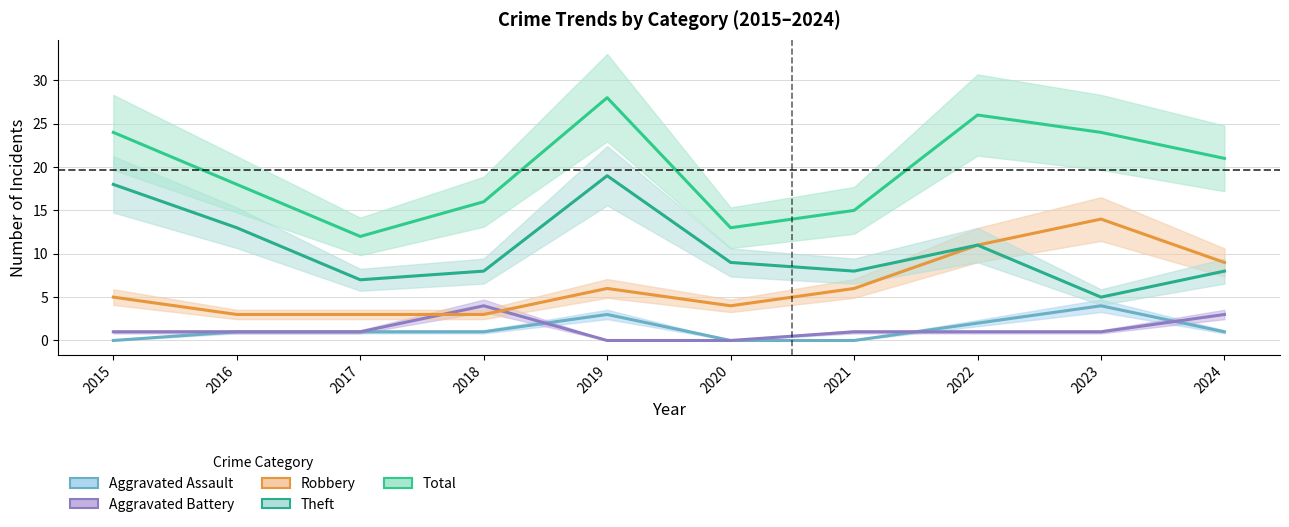

Reading left to right, extract all data points from this chart.

Aggravated Assault: 0	1	1	1	3	0	0	2	4	1
Aggravated Battery: 1	1	1	4	0	0	1	1	1	3
Robbery: 5	3	3	3	6	4	6	11	14	9
Theft: 18	13	7	8	19	9	8	11	5	8
Total: 24	18	12	16	28	13	15	26	24	21